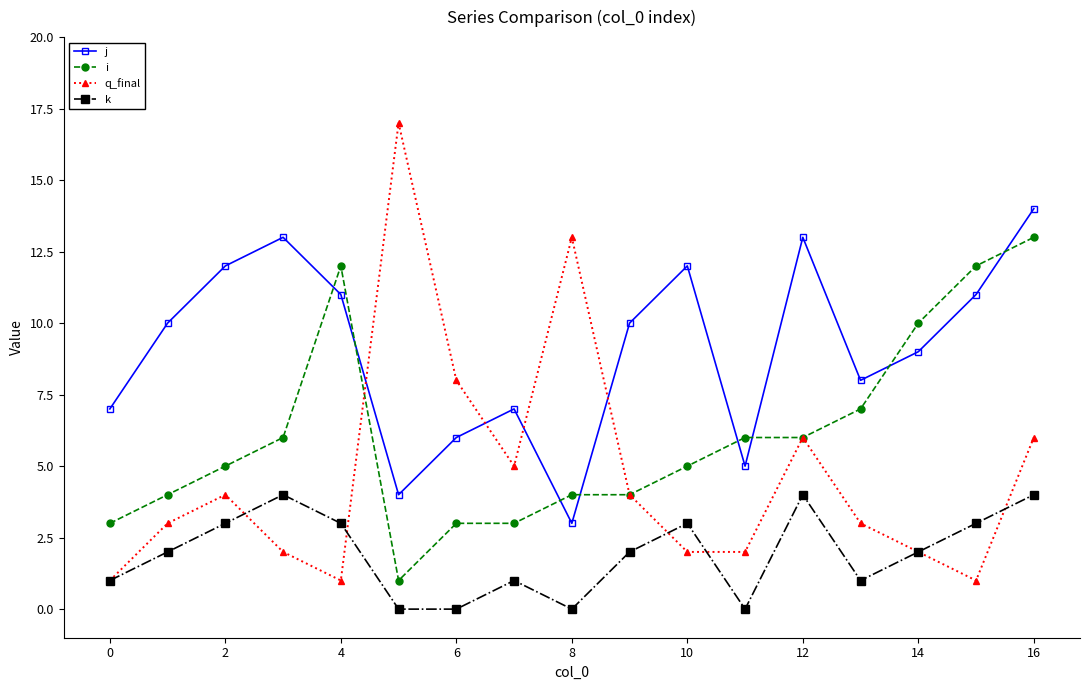

What is the maximum value for q_final?

17